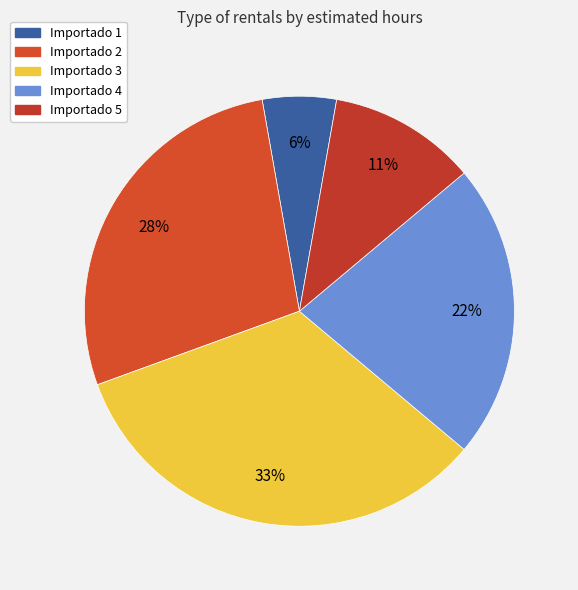

Which category has the biggest portion of the pie?

Importado 3